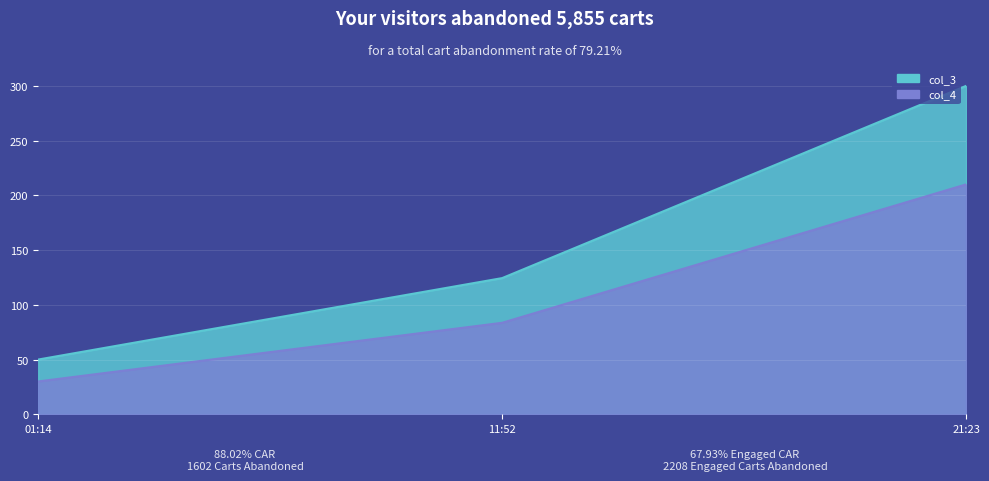

What is the difference between the highest and lowest values at 21:23?

90.0